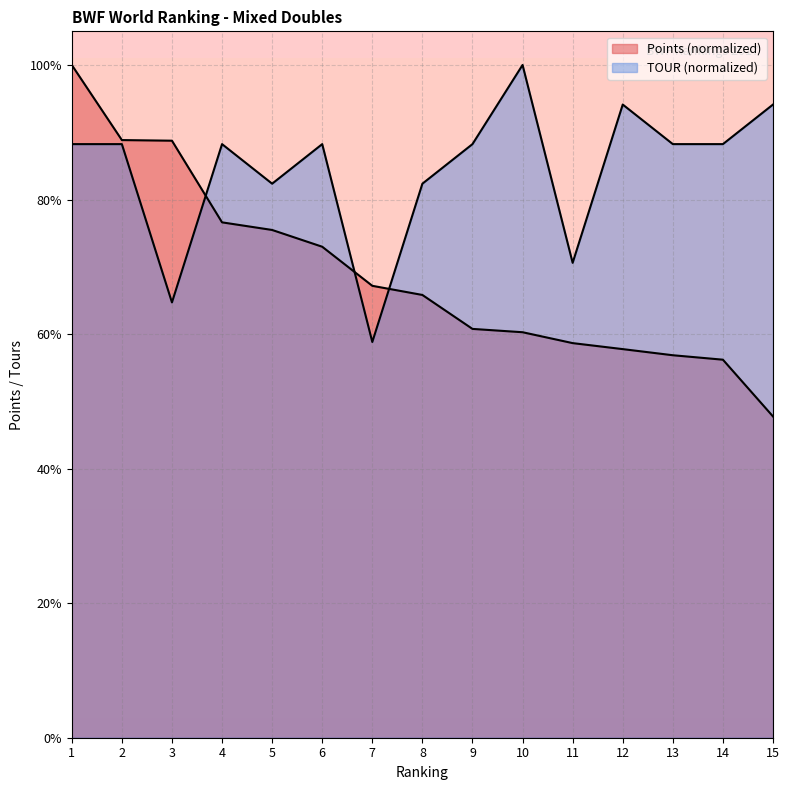

List the labels in order of Points value, largest first.

1, 2, 3, 4, 5, 6, 7, 8, 9, 10, 11, 12, 13, 14, 15